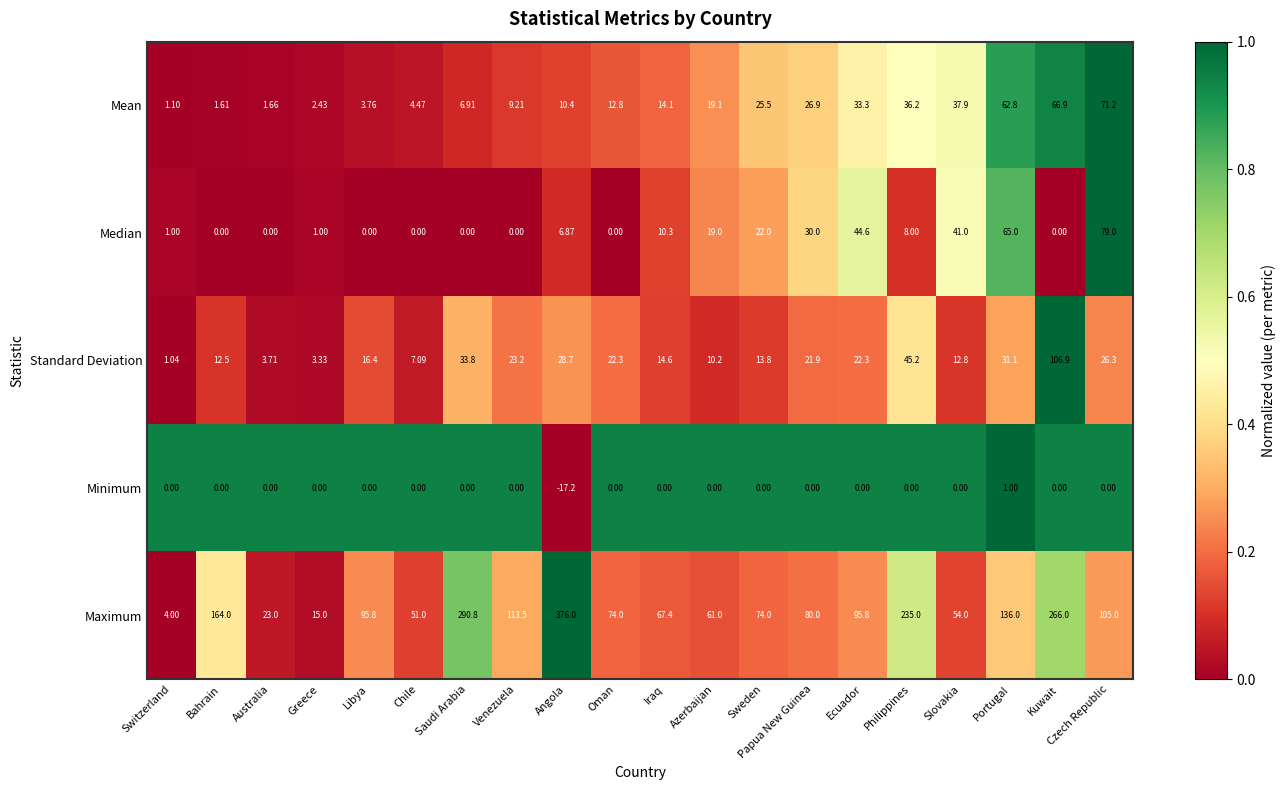

Between Switzerland and Libya, which series saw the biggest shift?

Maximum